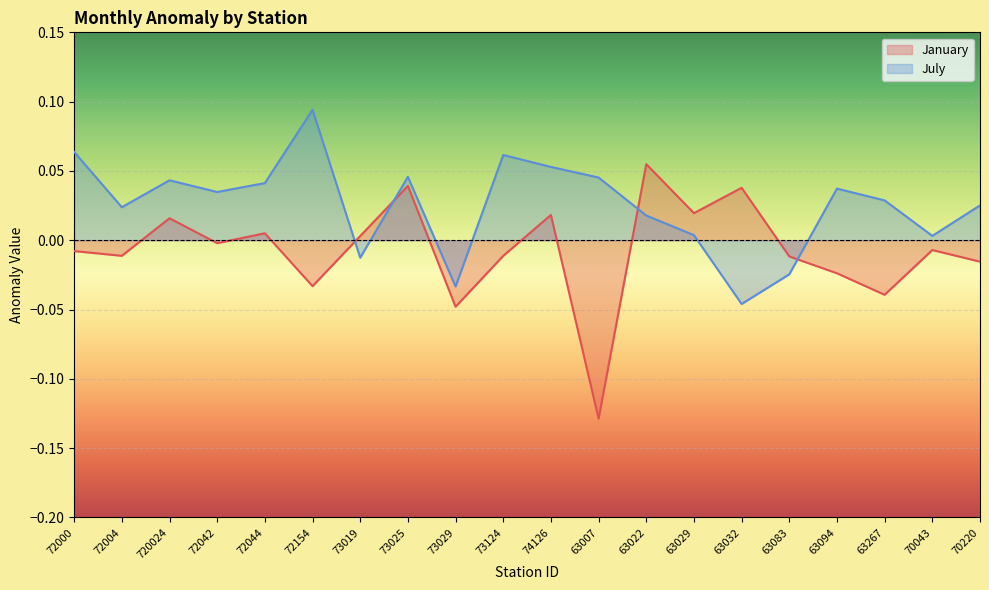

Reading left to right, transcribe all the data shown in this chart.

January: -0.0	-0.0	0.0	-0.0	0.0	-0.0	0.0	0.0	-0.0	-0.0	0.0	-0.1	0.1	0.0	0.0	-0.0	-0.0	-0.0	-0.0	-0.0
July: 0.1	0.0	0.0	0.0	0.0	0.1	-0.0	0.0	-0.0	0.1	0.1	0.0	0.0	0.0	-0.0	-0.0	0.0	0.0	0.0	0.0